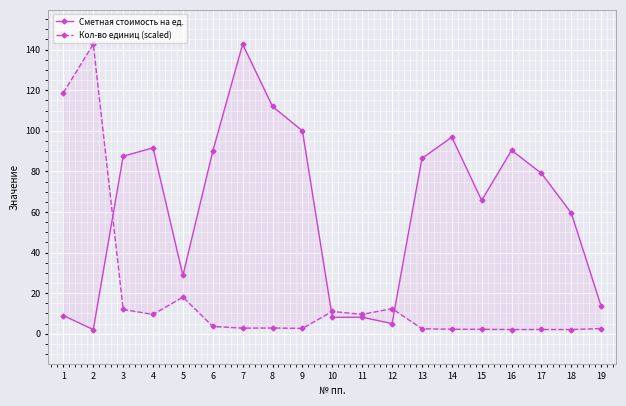

True or false: Сметная стоимость на ед. and Кол-во единиц (scaled) cross at least once.

True